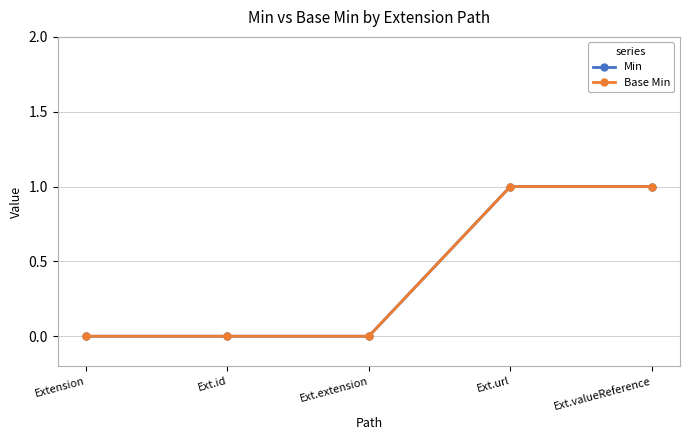

Does the chart have visible grid lines?

Yes